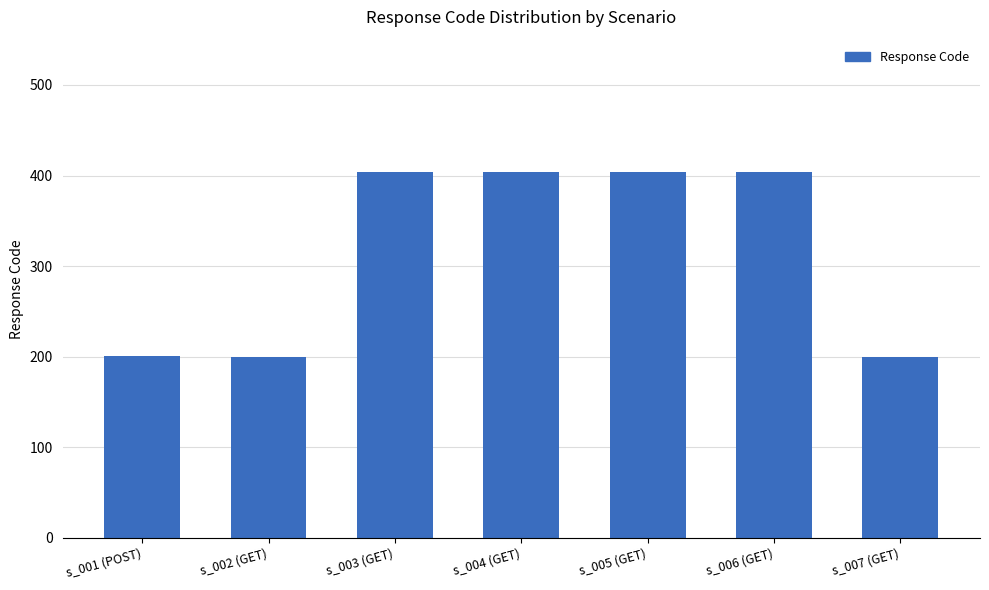

What is the change in value from s_002 (GET) to s_004 (GET)?

+204